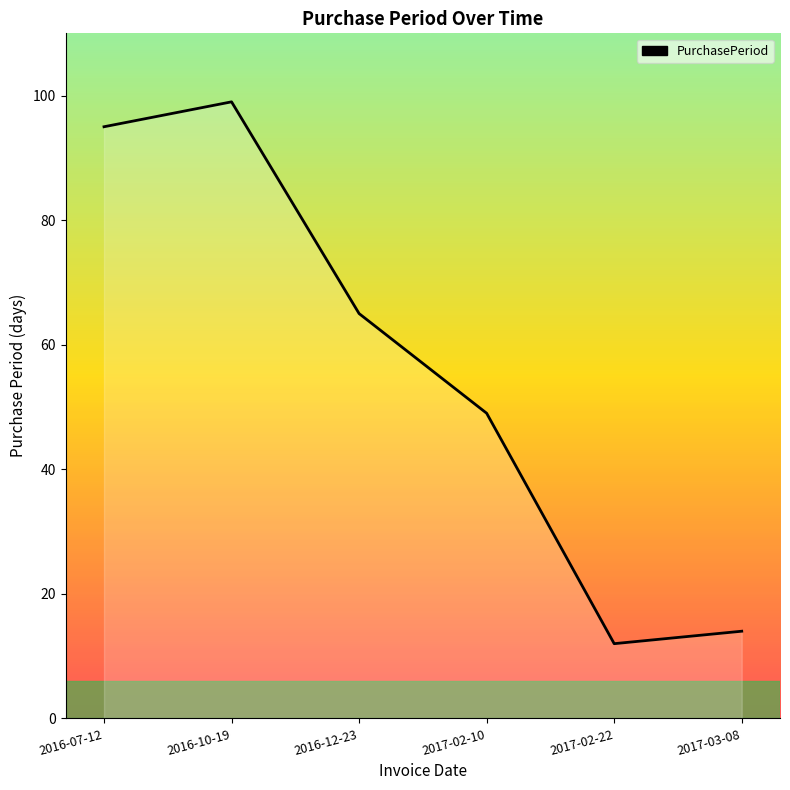

Which category has the lowest value across all series?

2017-02-22